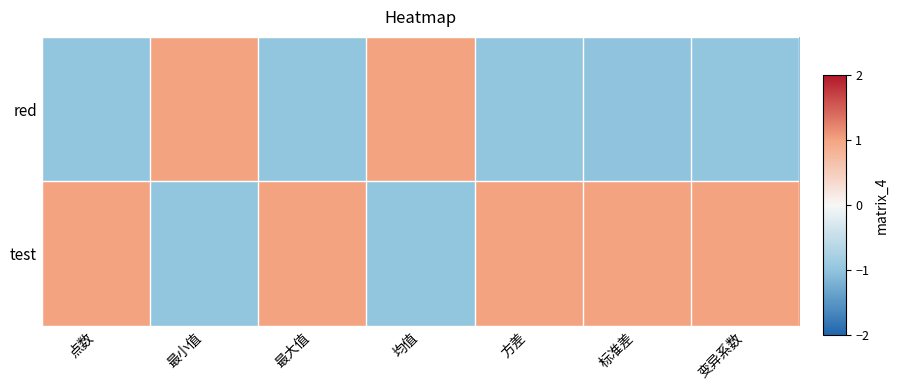

List the series in order of their peak value, lowest first.

test, red